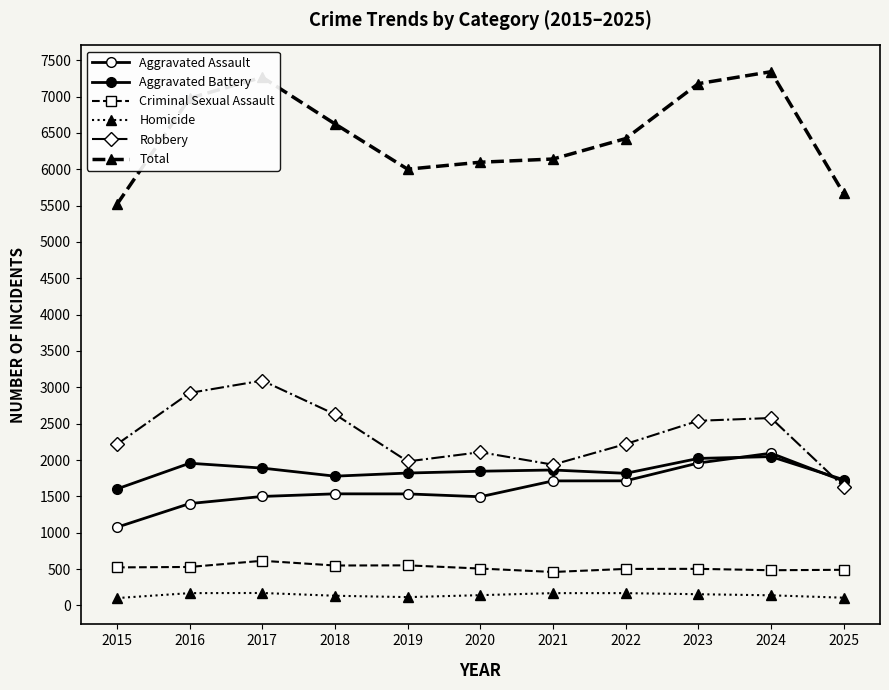

What is the difference between the highest and lowest values at 2018?

6491